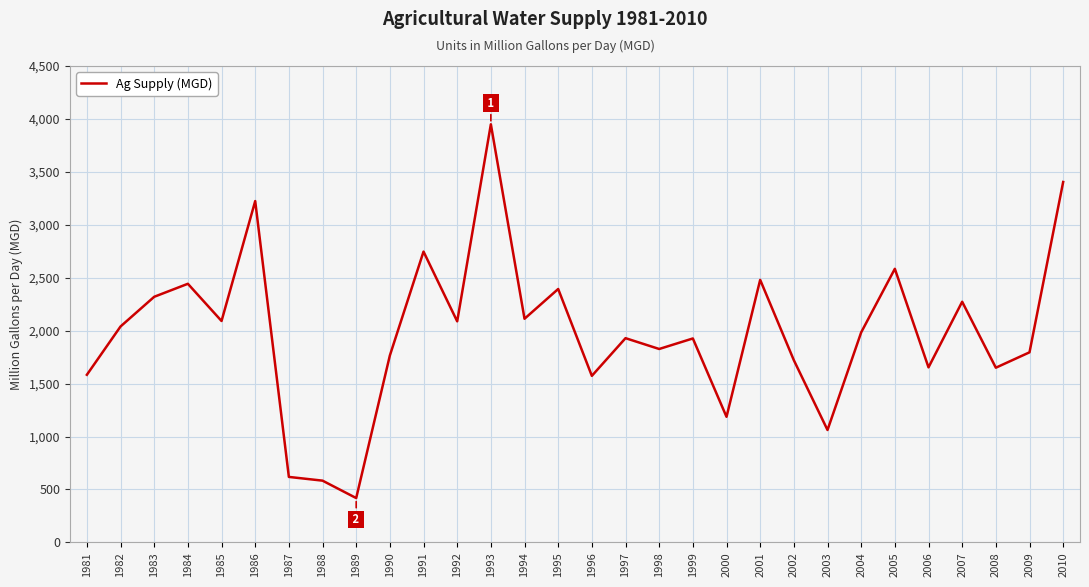

How many distinct data groups are displayed?

1